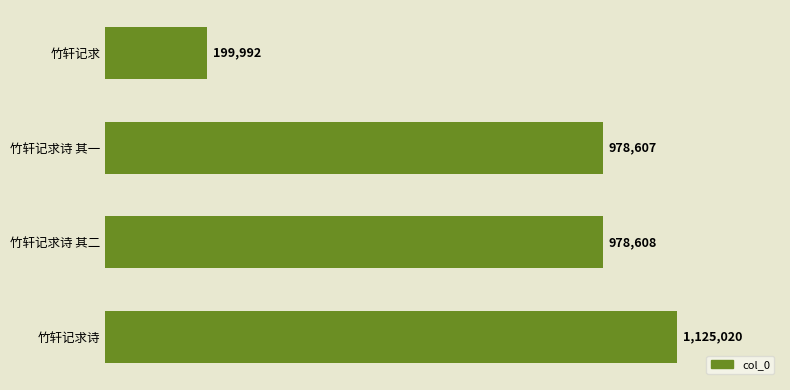

Are the bars horizontal?

Yes